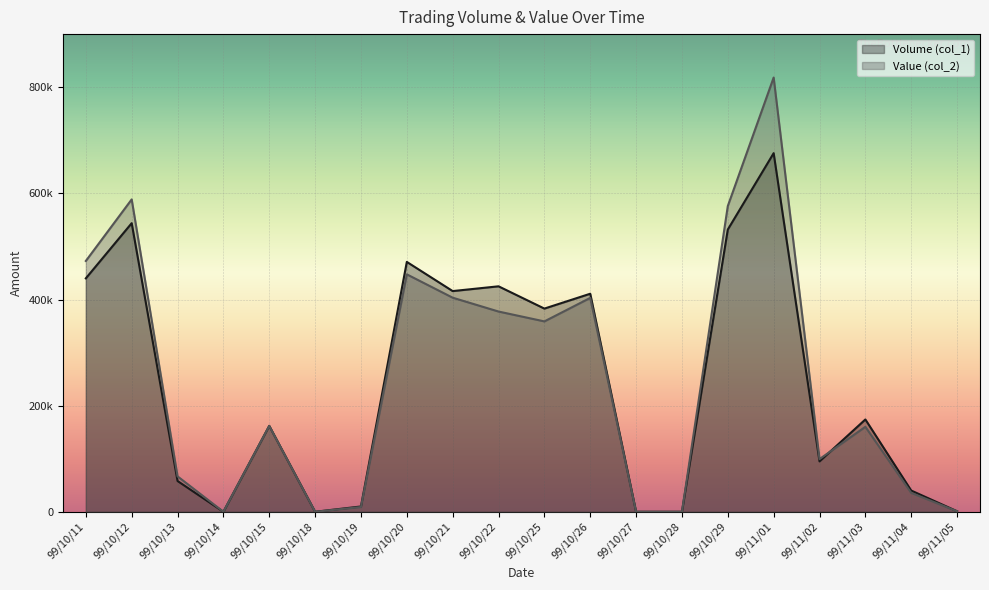

What is the difference between the maximum and minimum values in the Volume (col_1) series?

676000